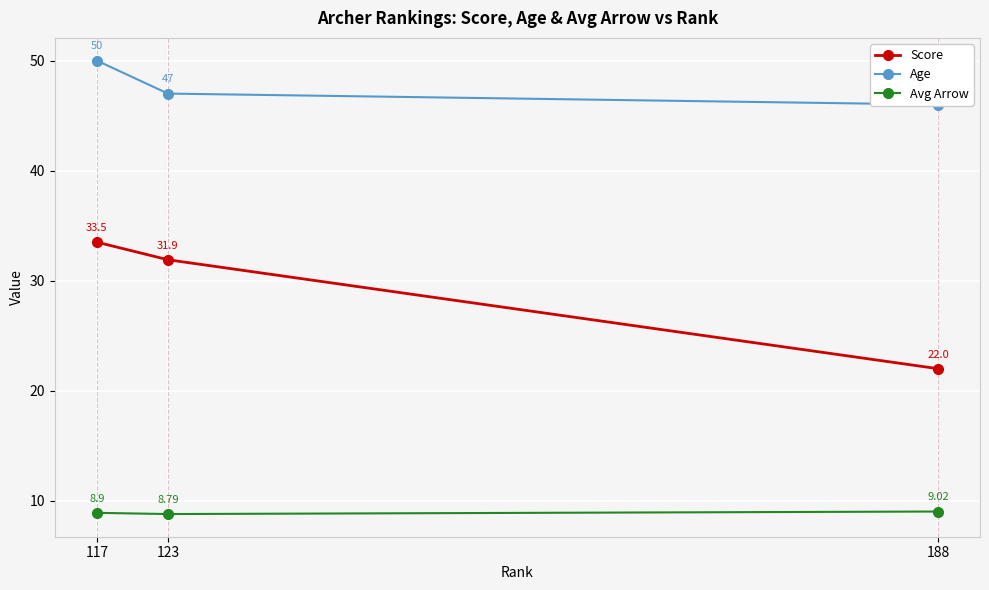

Reading right to left, transcribe all the data shown in this chart.

Score: 188=22.0	123=31.9	117=33.5
Age: 188=46.0	123=47.0	117=50.0
Avg Arrow: 188=9.0	123=8.8	117=8.9